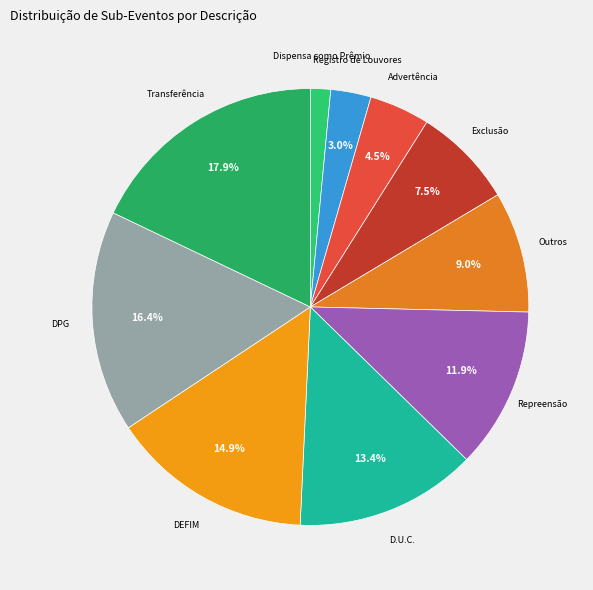

Is there any slice that represents more than half of the pie?

No